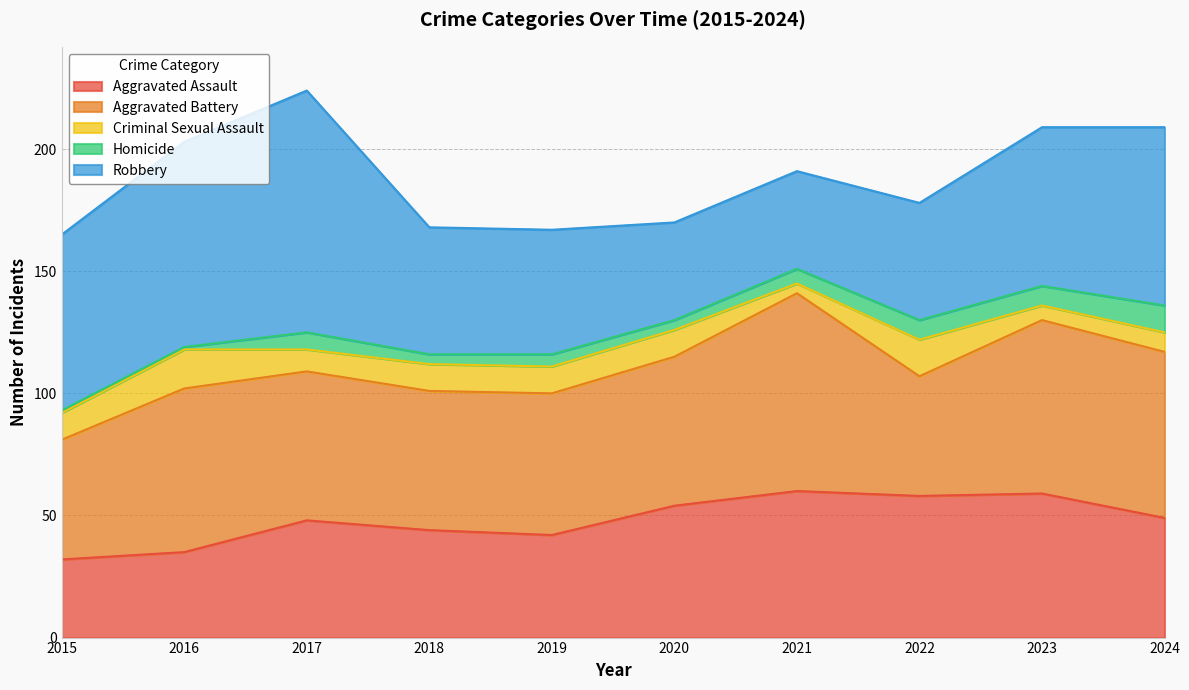

Does the chart display data point markers on the line(s)?

No